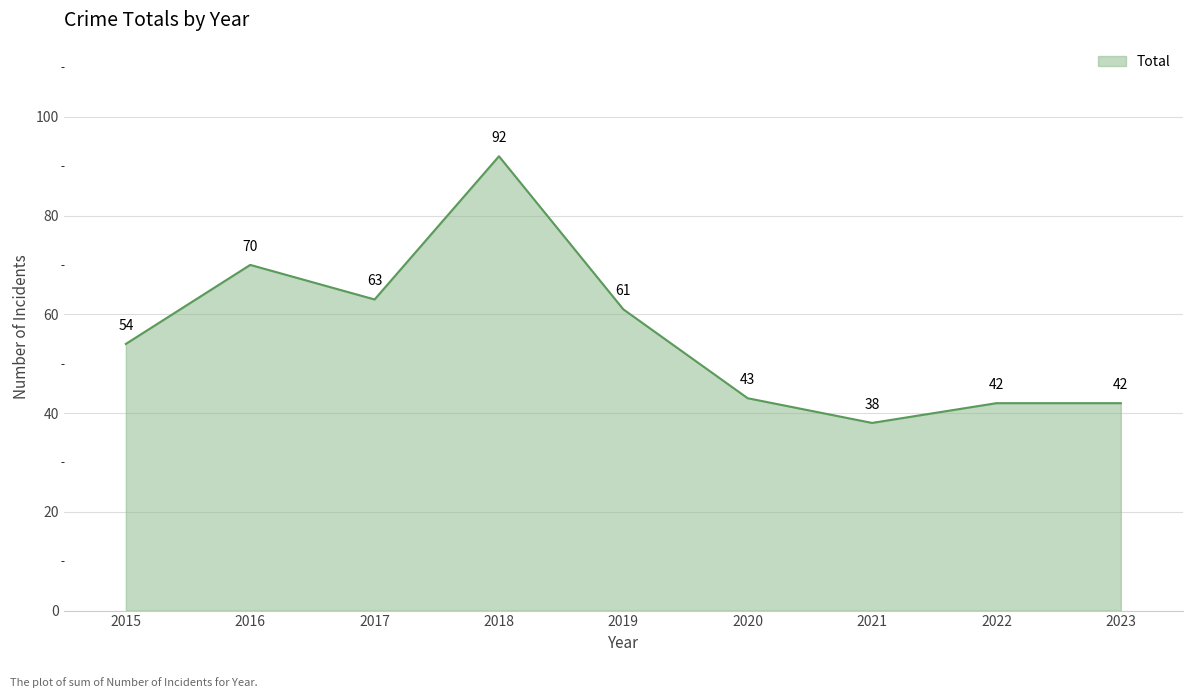

Approximately how many times larger is the value at 2017 compared to 2019?

1.0